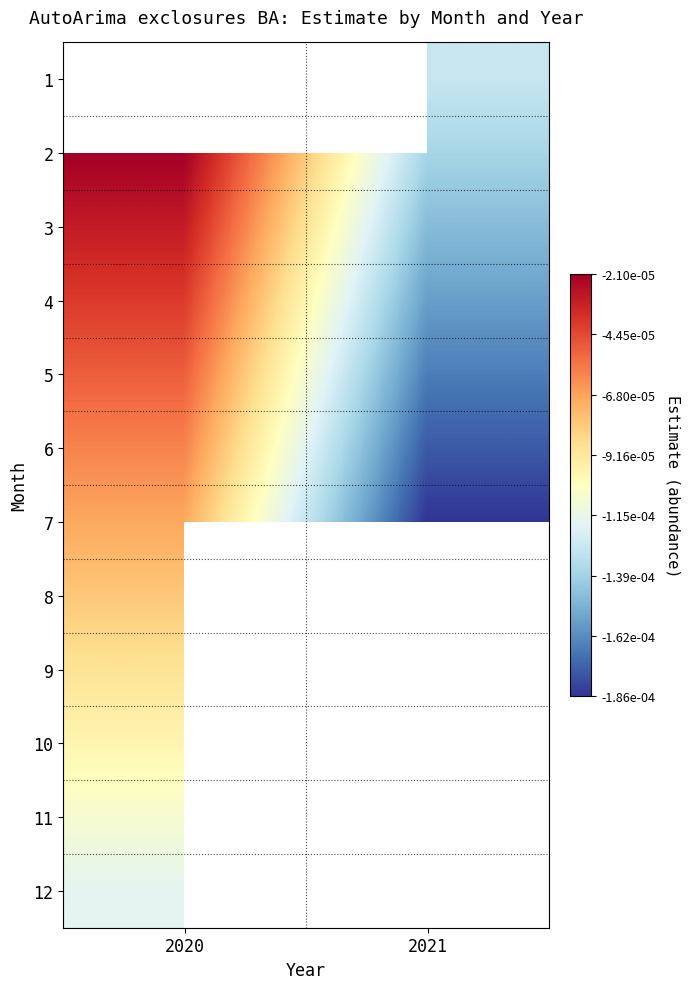

Which label corresponds to the largest value in the chart?

2020